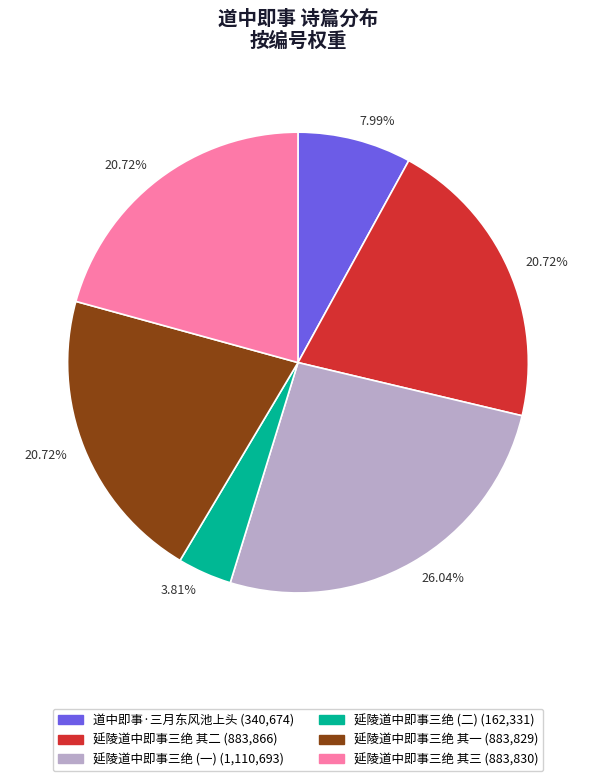

Does any single category account for the majority?

No